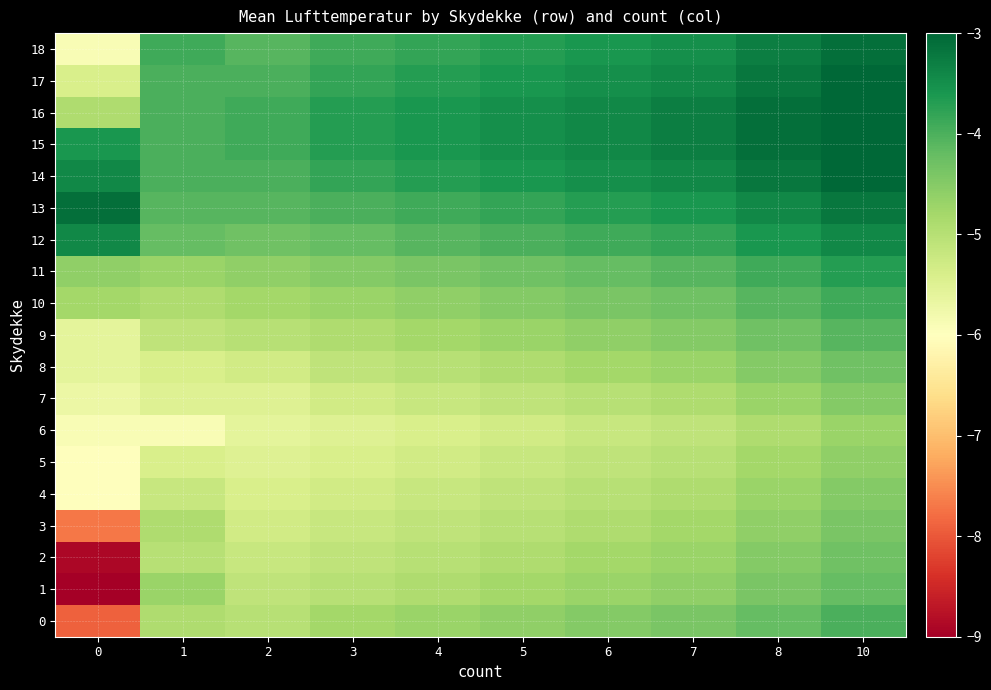

Which series has the widest spread of values?

1